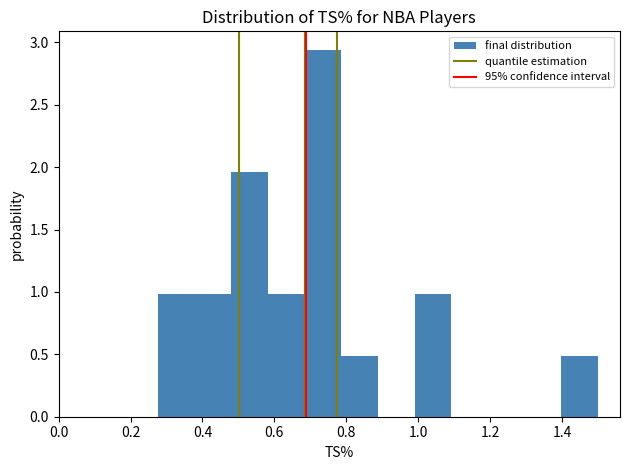

Which range on the x-axis has the tallest bar?

0.684 to 0.786